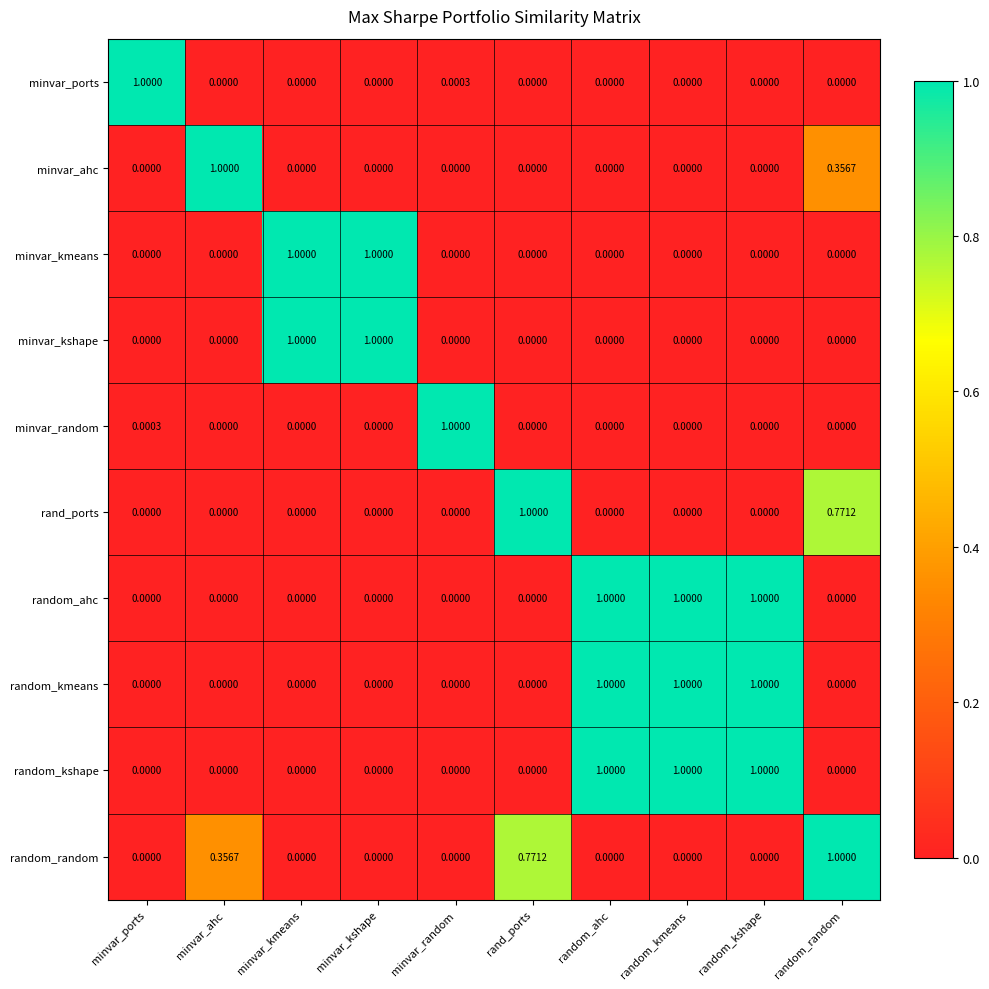

Between rand_ports and random_random, which series saw the biggest shift?

minvar_ahc